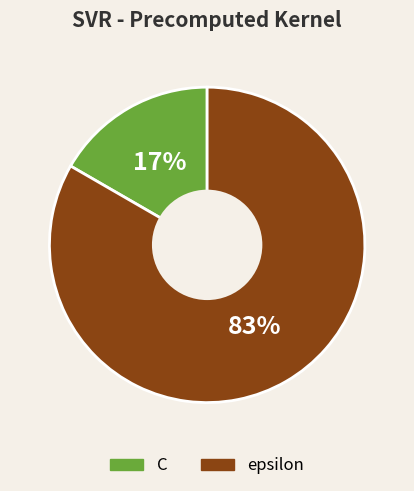

Does epsilon account for over 50% of the chart?

Yes